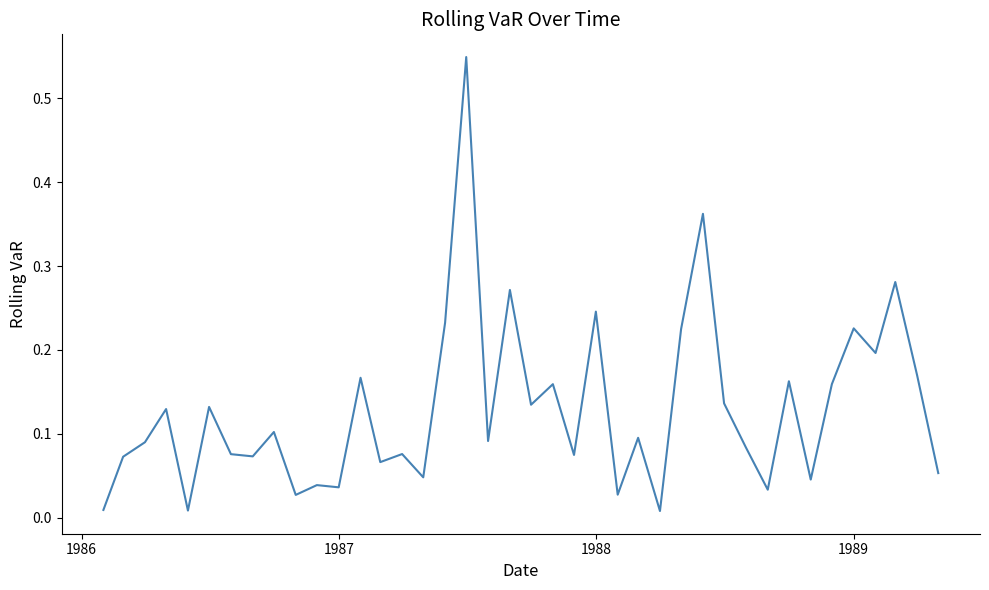

How many categories are shown in the chart?

40